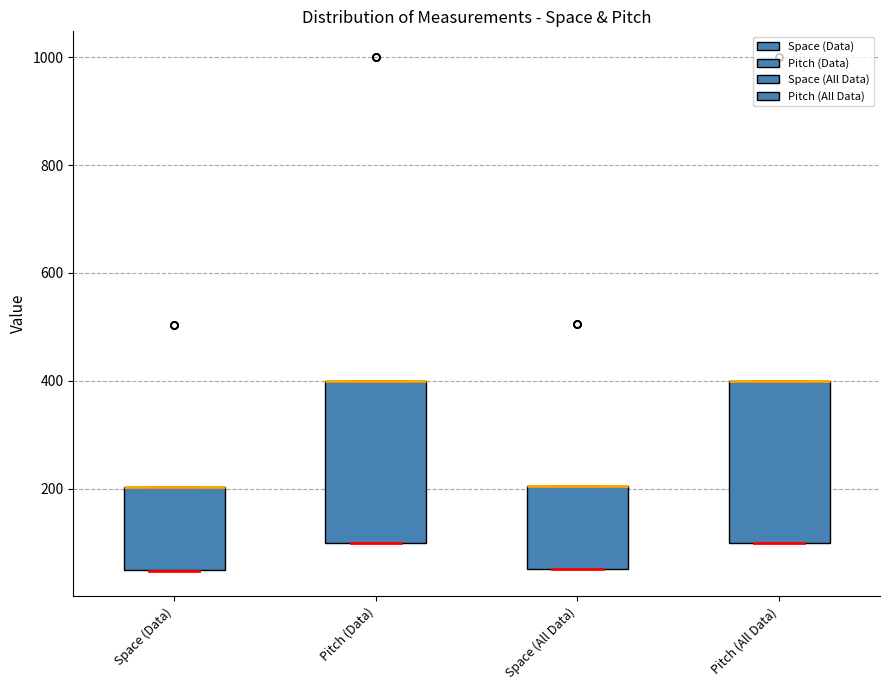

Reading left to right, read every box against the y-axis: the position of its median line, the range the box covers, and the ends of its whiskers. The values are not printed on the chart, so give them approximately, as read against the axis.

Space (Data): median 200 (drawn on the box's upper edge), box 40 to 200, whiskers 40 to 200
Pitch (Data): median 400 (drawn on the box's upper edge), box 100 to 400, whiskers 100 to 400
Space (All Data): median 200 (drawn on the box's upper edge), box 60 to 200, whiskers 60 to 200
Pitch (All Data): median 400 (drawn on the box's upper edge), box 100 to 400, whiskers 100 to 400